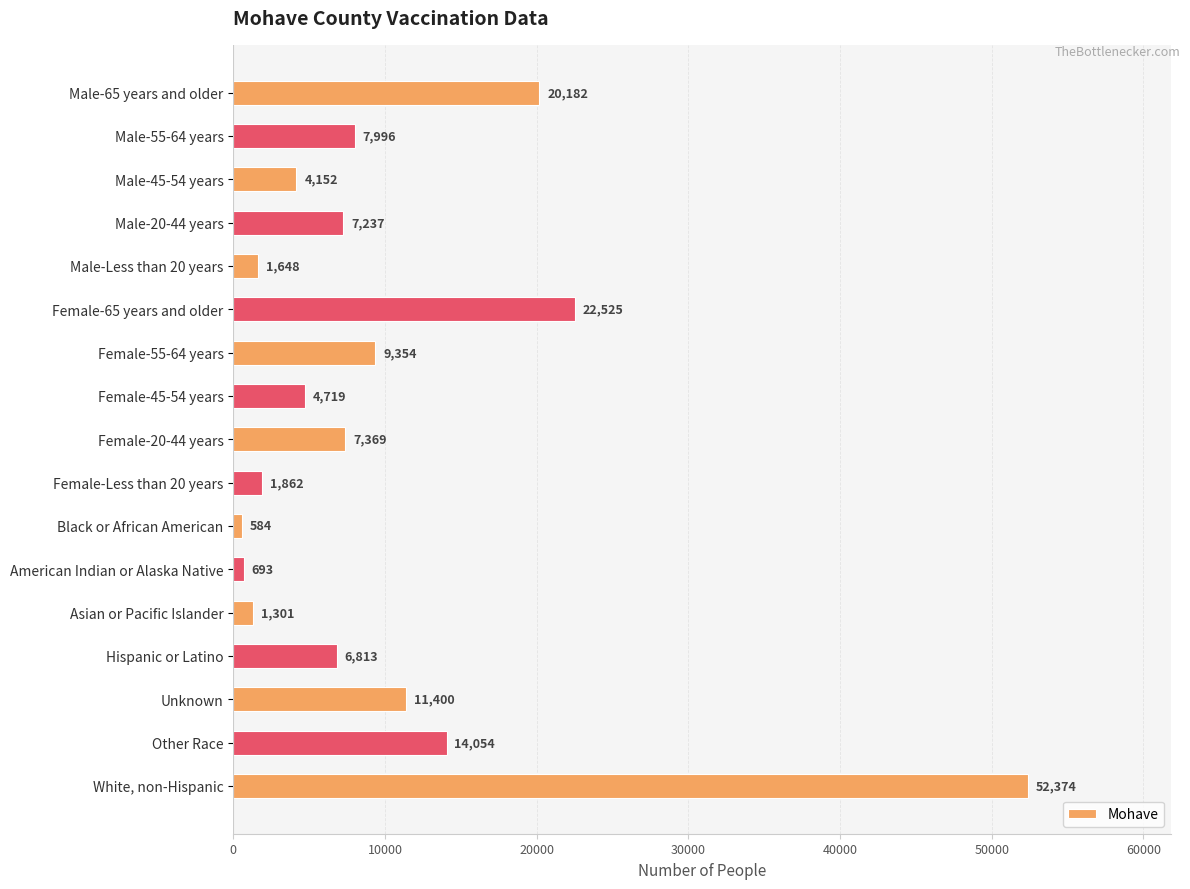

Reading top to bottom, list all the values displayed in this chart.

Male-65 years and older=20182	Male-55-64 years=7996	Male-45-54 years=4152	Male-20-44 years=7237	Male-Less than 20 years=1648	Female-65 years and older=22525	Female-55-64 years=9354	Female-45-54 years=4719	Female-20-44 years=7369	Female-Less than 20 years=1862	Black or African American=584	American Indian or Alaska Native=693	Asian or Pacific Islander=1301	Hispanic or Latino=6813	Unknown=11400	Other Race=14054	White, non-Hispanic=52374